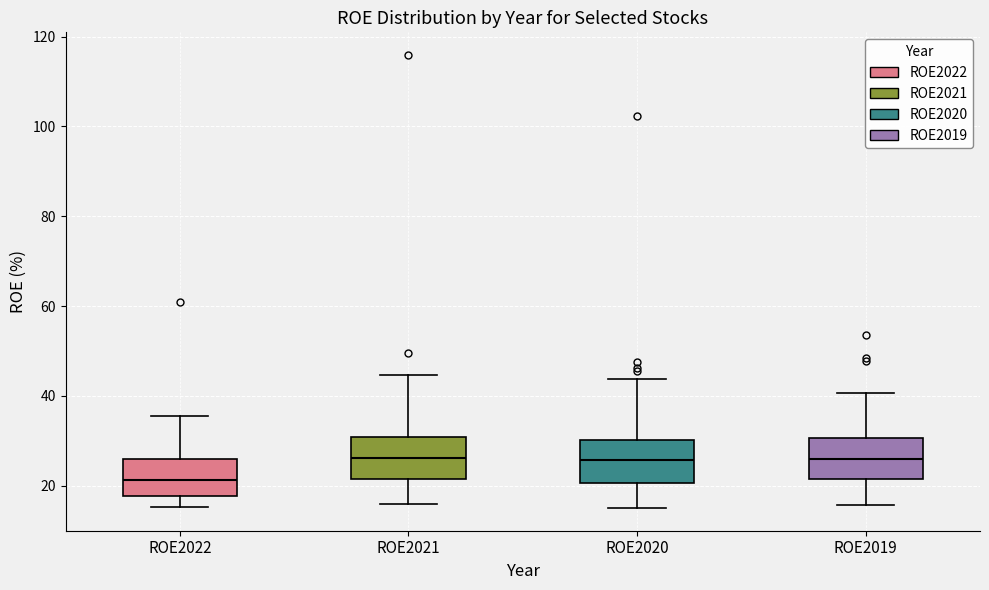

Reading left to right, transcribe this box plot: for each box, give where its median line is, the range the box spans, and where its two whiskers end, as read against the y-axis. The values are not printed on the chart, so give them approximately, as read against the axis.

ROE2022: median 22, box 18 to 26, whiskers 16 to 36
ROE2021: median 26, box 22 to 30, whiskers 16 to 44
ROE2020: median 26, box 20 to 30, whiskers 16 to 44
ROE2019: median 26, box 22 to 30, whiskers 16 to 40